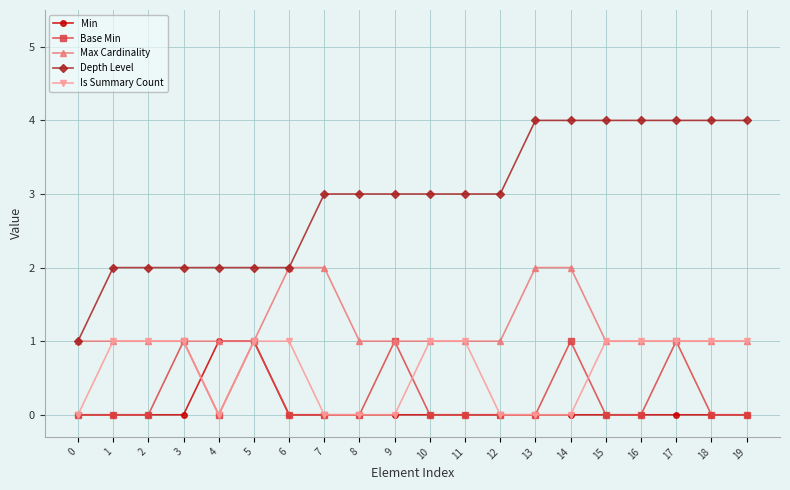

The value of Is Summary Count at 4 is 1. True or false?

False